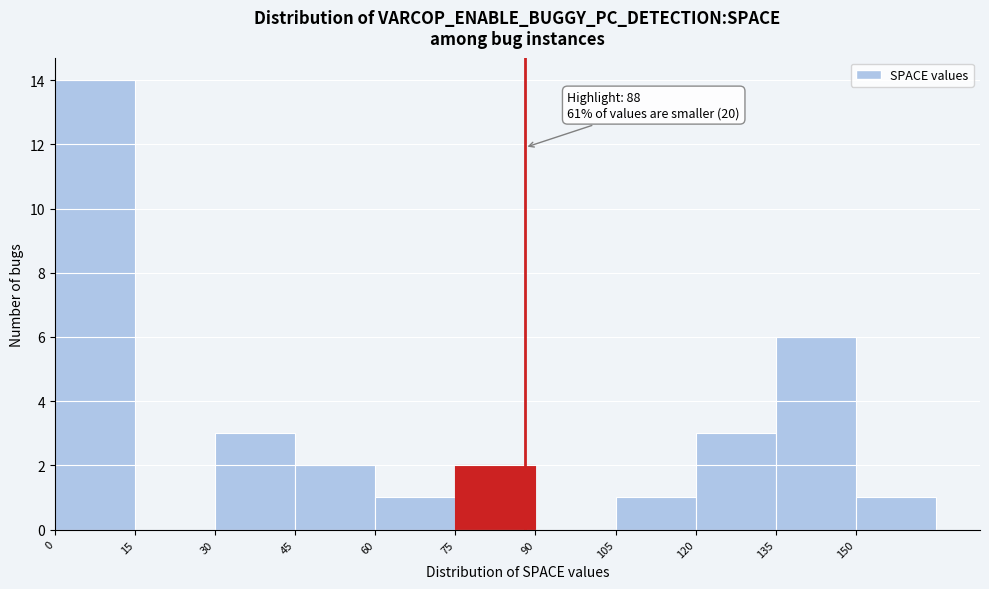

Which range on the x-axis has the tallest bar?

0 to 15